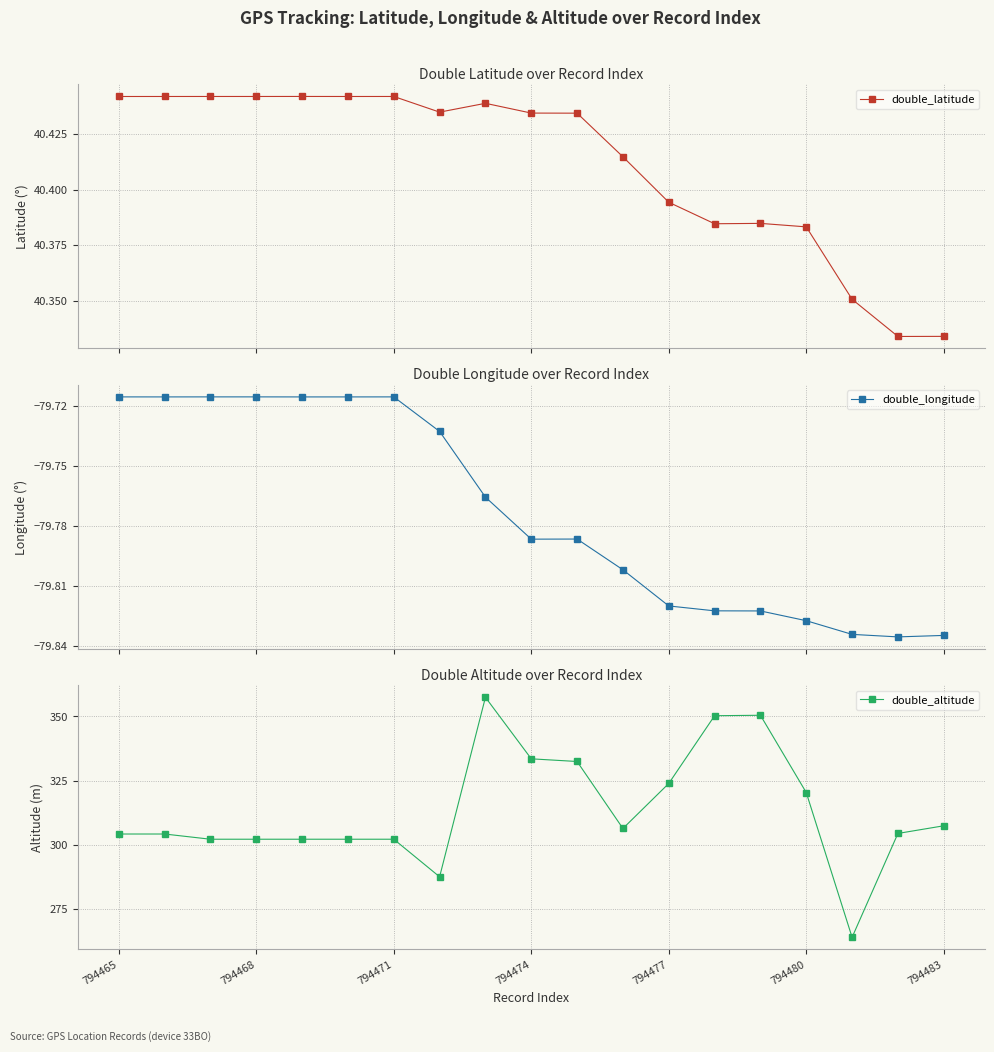

True or false: double_latitude and double_longitude intersect in this chart.

False